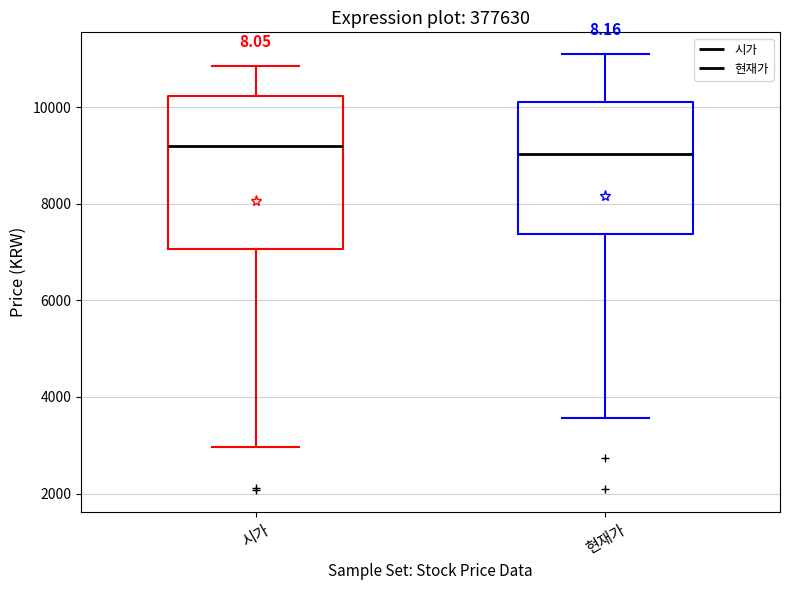

Where is the upper edge of the box for 시가 on the y-axis? The values are not printed on the chart, so give them approximately, as read against the axis.

10200